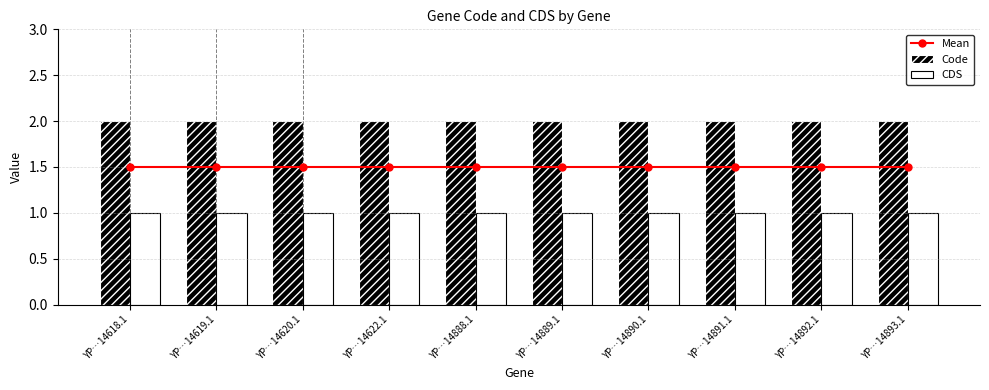

True or false: CDS has a value of 0.3 at YP…14891.1.

False